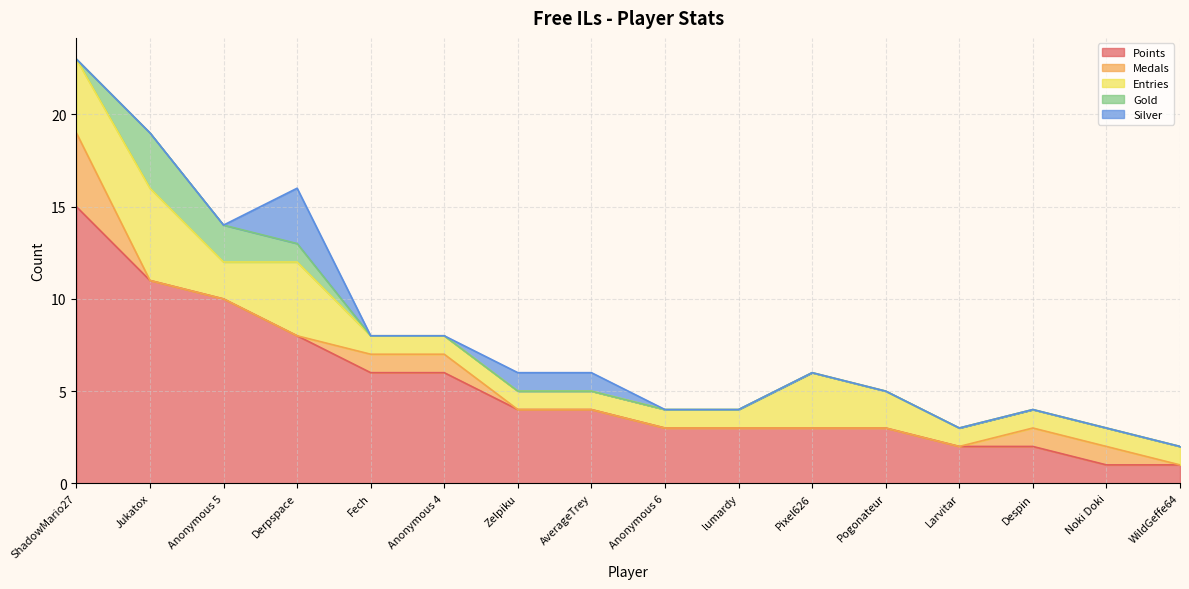

True or false: Entries and Points cross at least once.

False